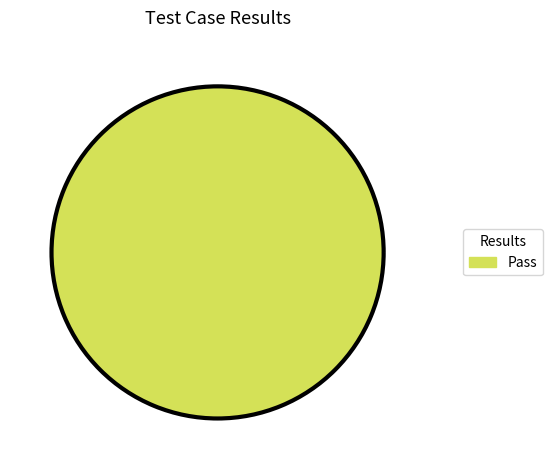

Rank the categories by value from highest to lowest.

Pass